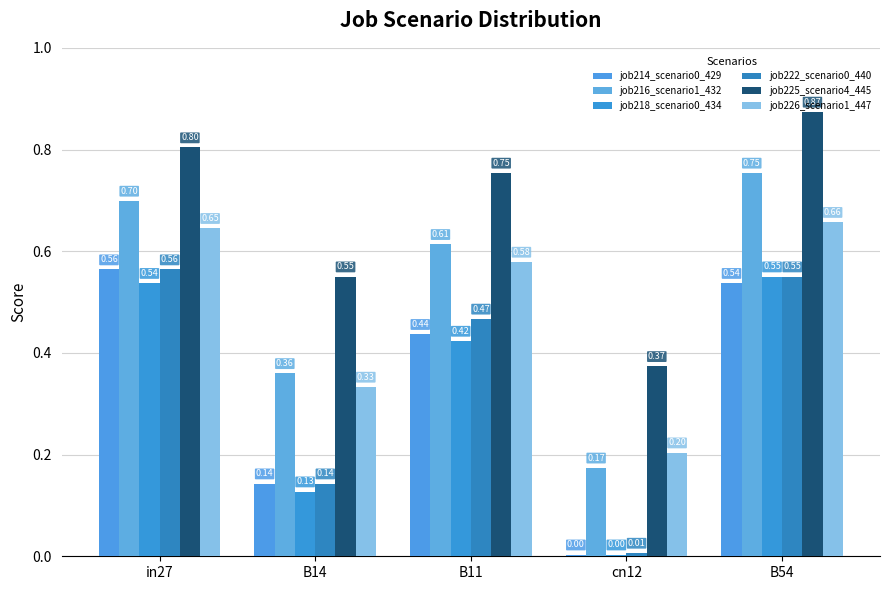

Is it true that job214_scenario0_429 equals 0.6 at in27?

True